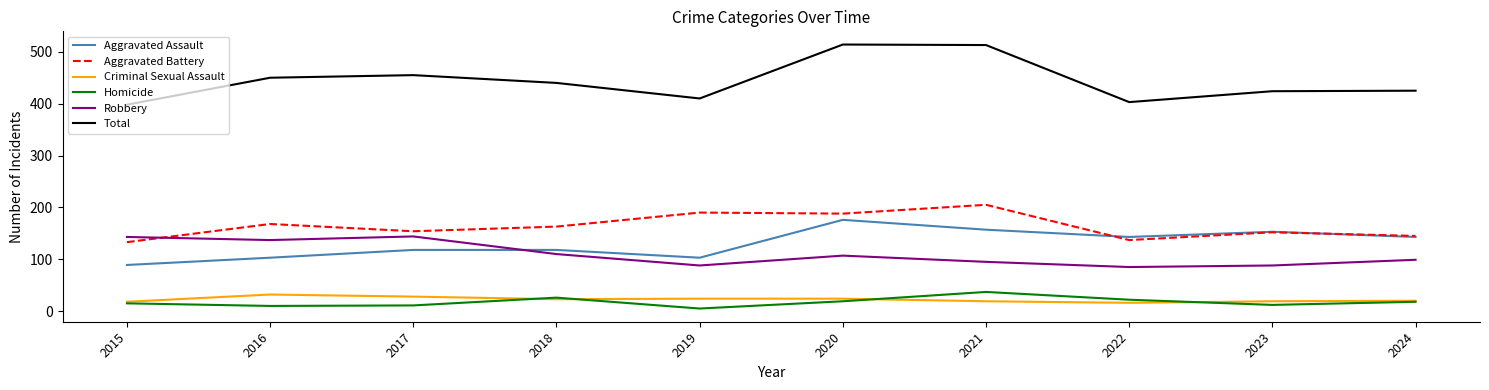

What is the minimum value shown in the chart?

5